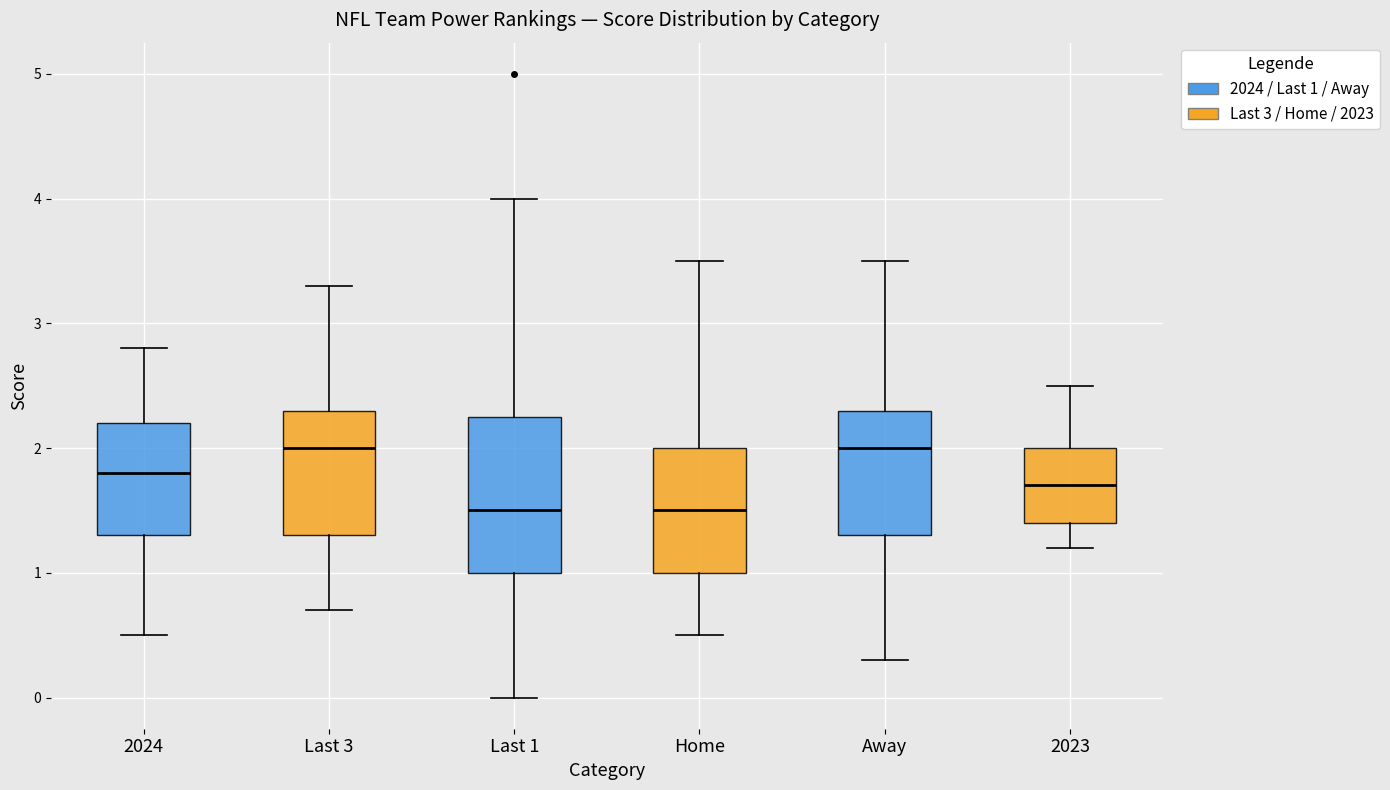

Where does the upper whisker of the box for 2023 end on the y-axis? The values are not printed on the chart, so give them approximately, as read against the axis.

2.5